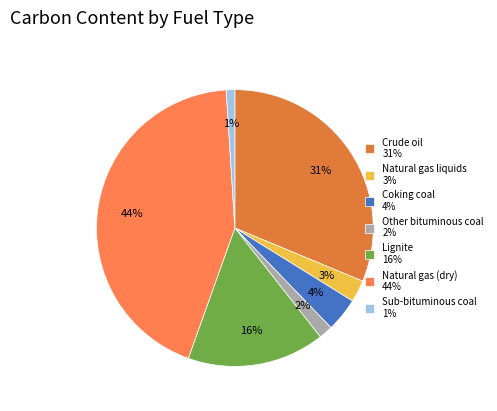

How many slices are in this pie chart?

7